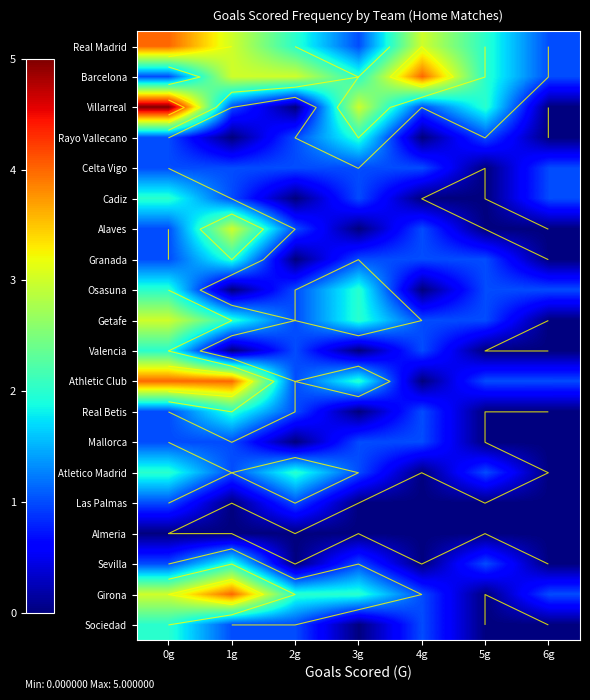

True or false: Las Palmas has a value of 0 at 3g.

True